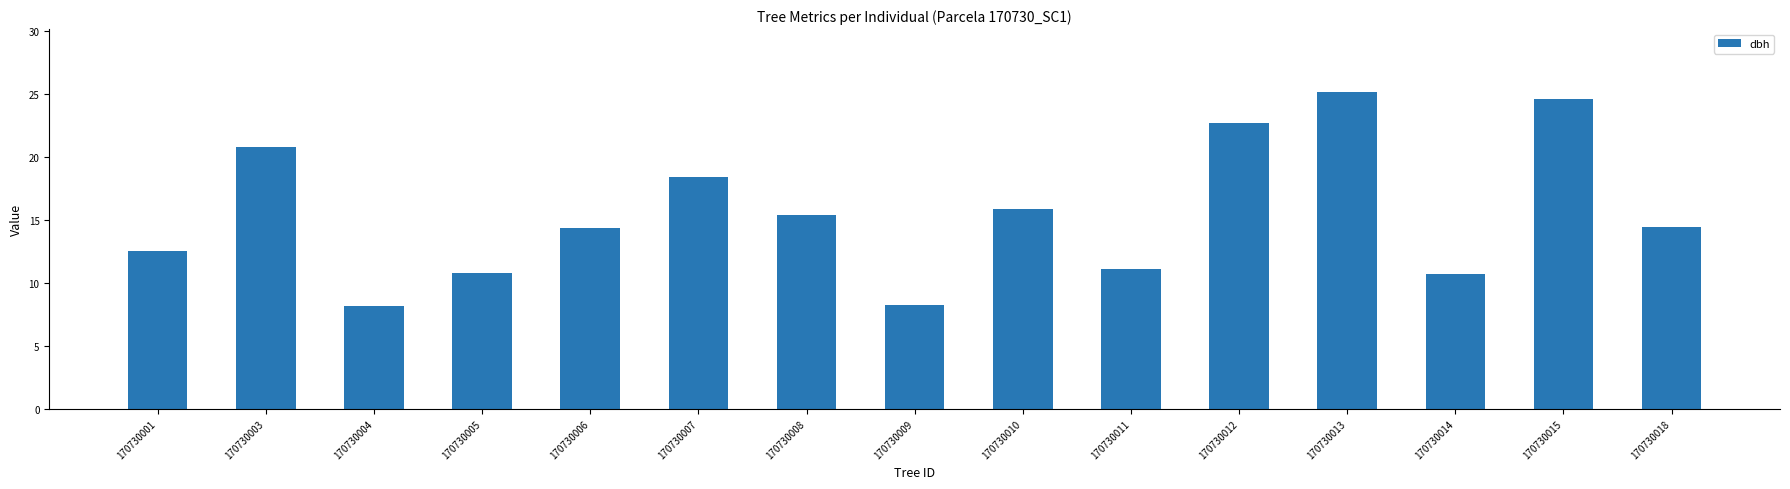

What is the sum of all values?

233.4